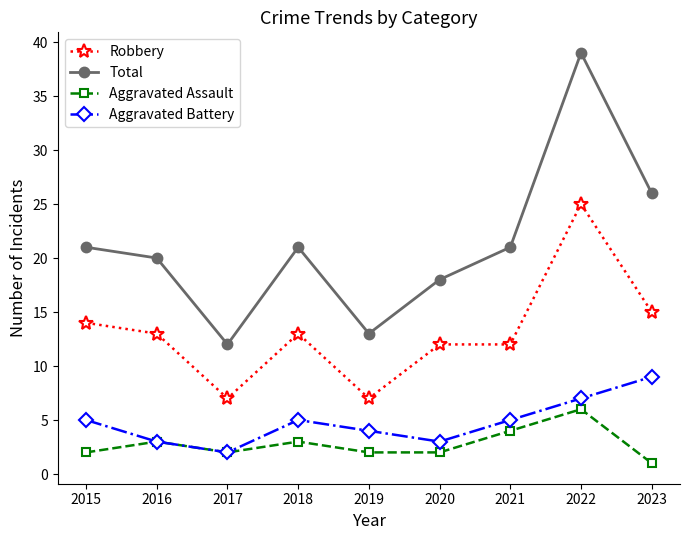

What is the total value across all series at 2022?

77